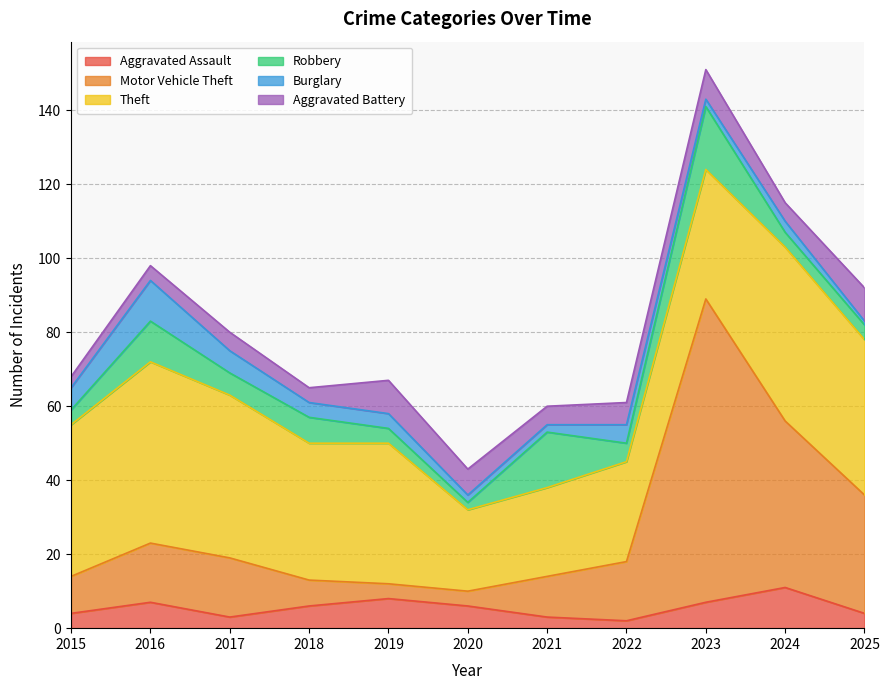

The value of Robbery at 2025 is 4. True or false?

True